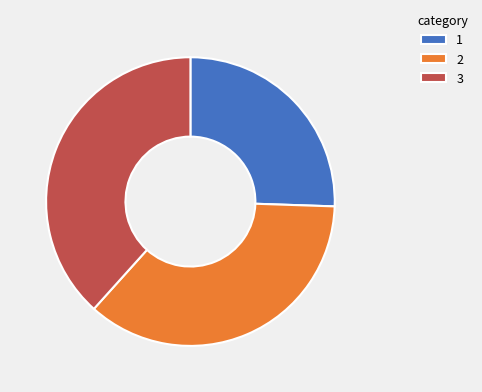

Which category has the biggest portion of the pie?

3